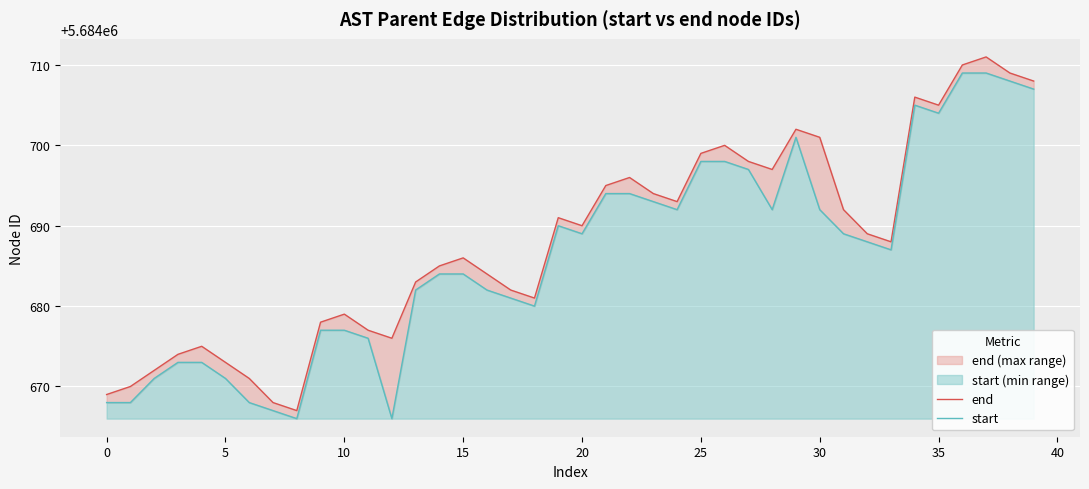

Does the chart display data point markers on the line(s)?

No